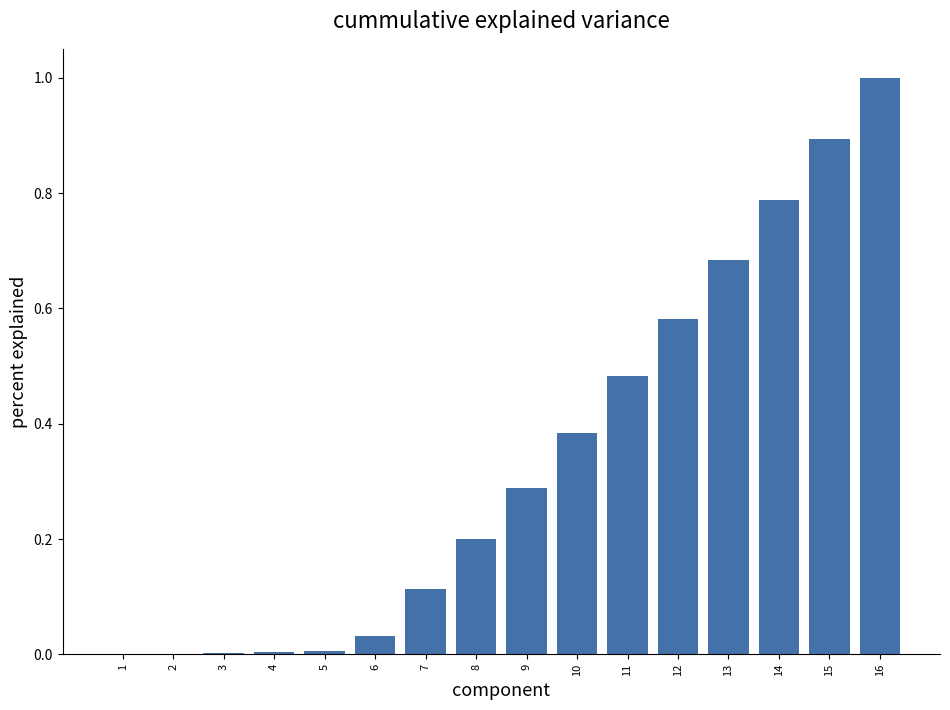

Count the number of data series in this chart.

1